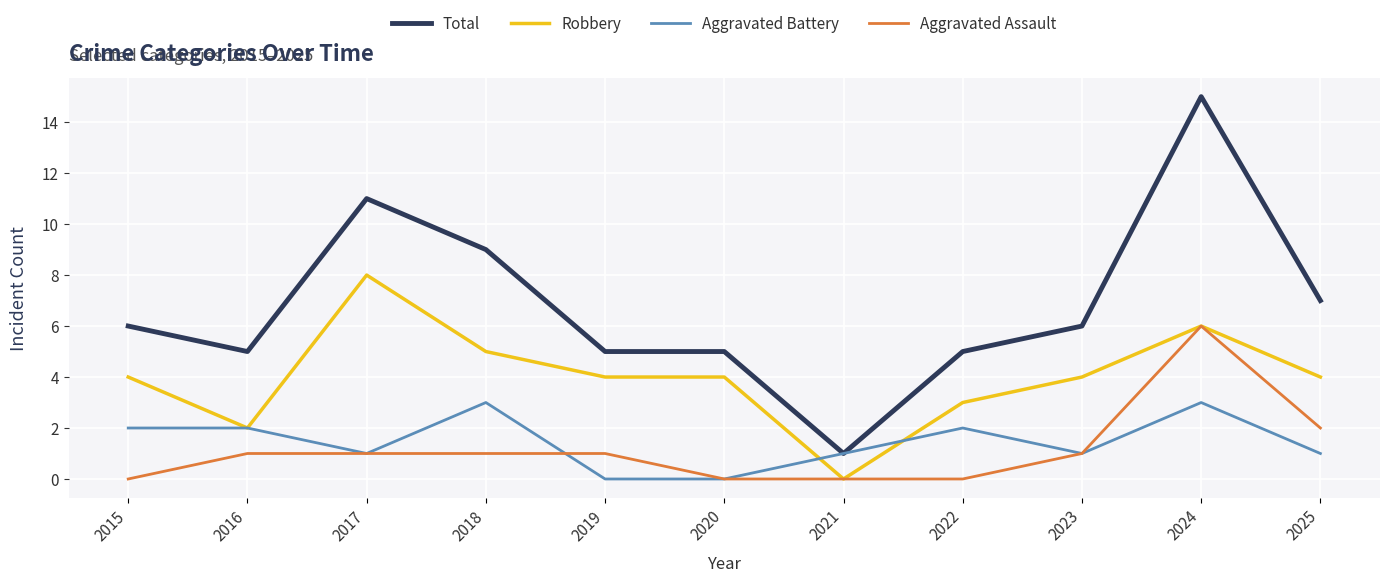

Which label corresponds to the largest value in the chart?

2024